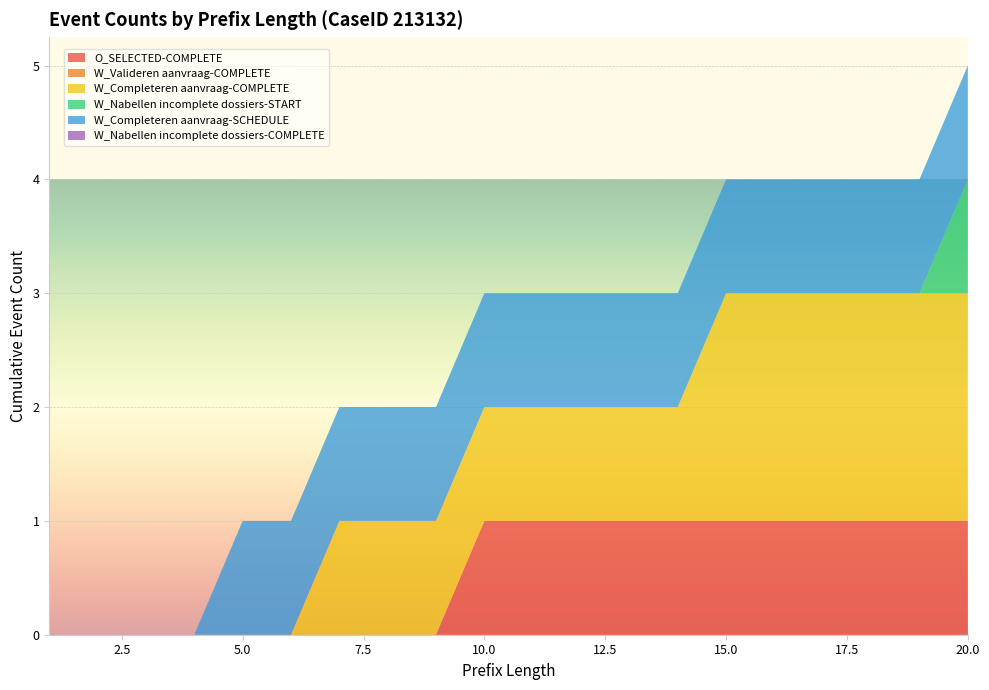

Reading right to left, transcribe all the data shown in this chart.

O_SELECTED-COMPLETE: 1	1	1	1	1	1	1	1	1	1	1	0	0	0	0	0	0	0	0	0
W_Valideren aanvraag-COMPLETE: 0	0	0	0	0	0	0	0	0	0	0	0	0	0	0	0	0	0	0	0
W_Completeren aanvraag-COMPLETE: 2	2	2	2	2	2	1	1	1	1	1	1	1	1	0	0	0	0	0	0
W_Nabellen incomplete dossiers-START: 1	0	0	0	0	0	0	0	0	0	0	0	0	0	0	0	0	0	0	0
W_Completeren aanvraag-SCHEDULE: 1	1	1	1	1	1	1	1	1	1	1	1	1	1	1	1	0	0	0	0
W_Nabellen incomplete dossiers-COMPLETE: 0	0	0	0	0	0	0	0	0	0	0	0	0	0	0	0	0	0	0	0